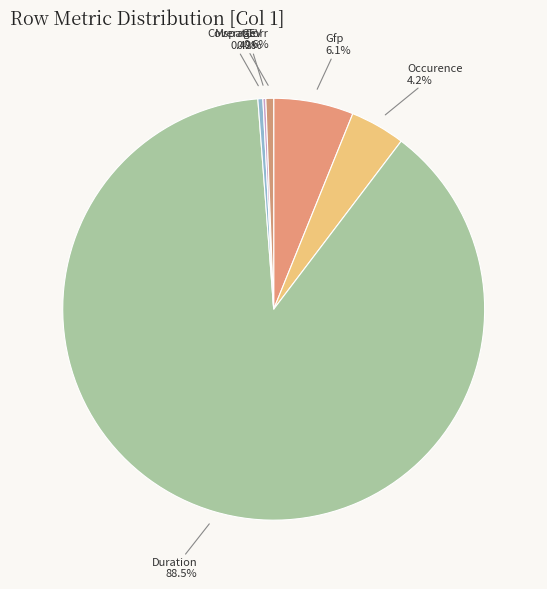

Is it true that Coverage is 12% of the pie?

False